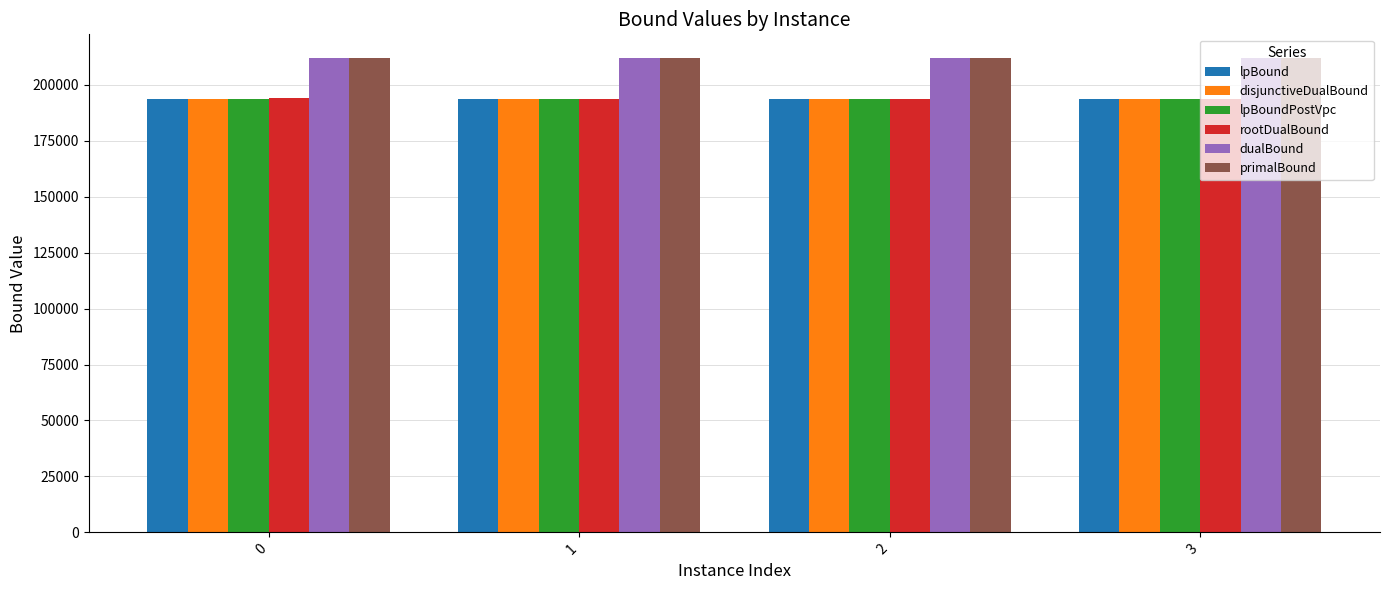

What is the difference between the maximum and second lowest values in the lpBoundPostVpc series?

9.6